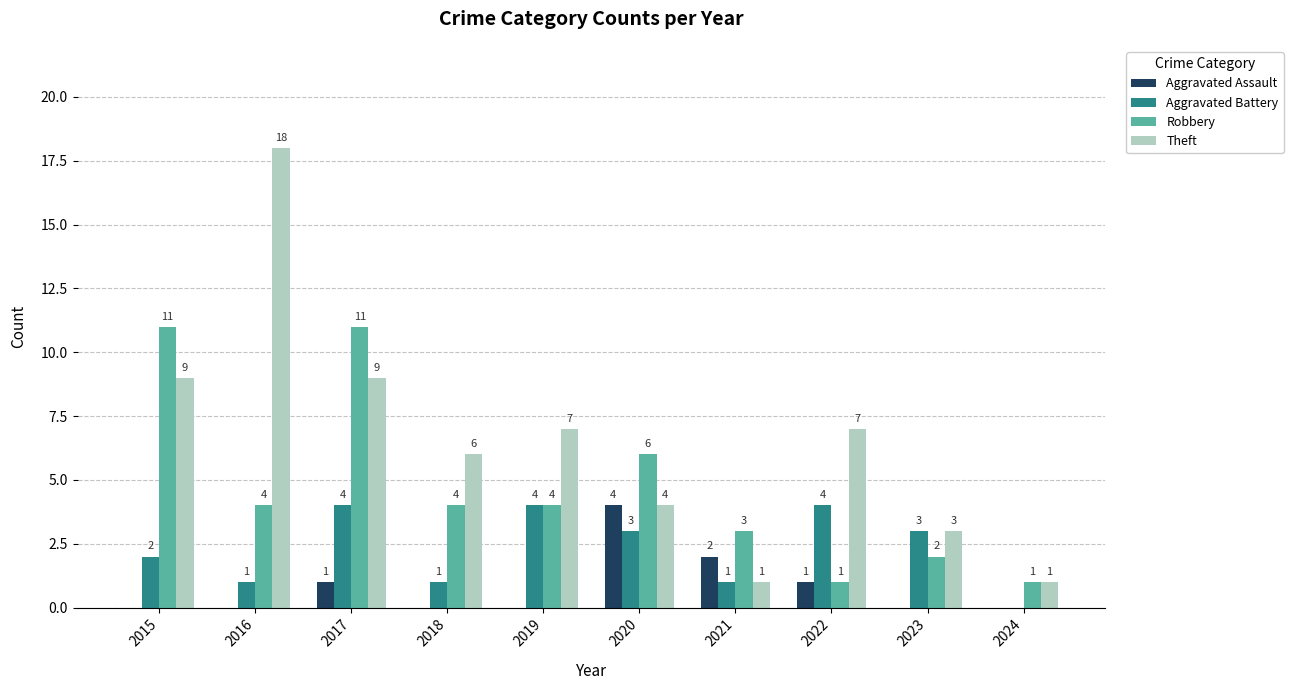

What is the sum of all Aggravated Assault values?

8